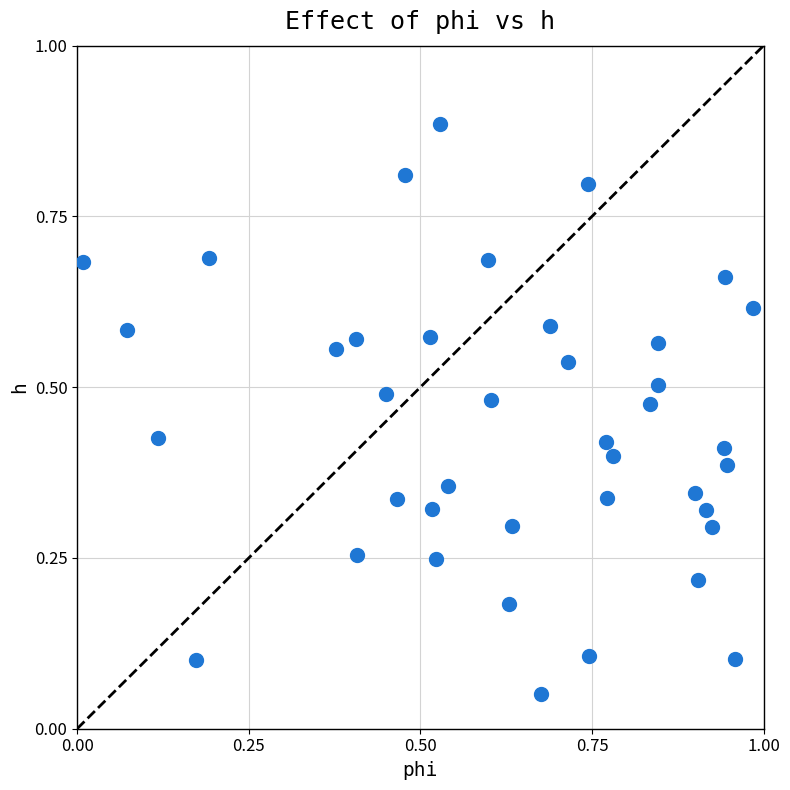

What is the range of X values (max minus min)?

1.0